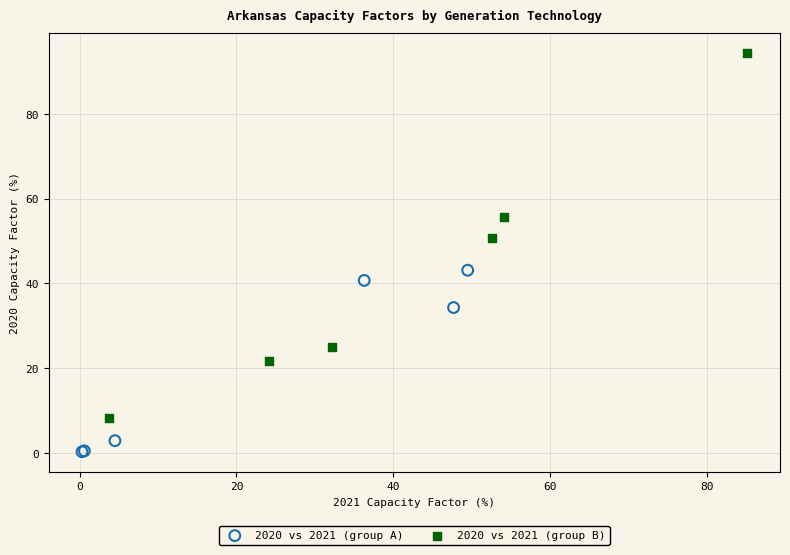

What are all the series names shown in the legend?

2020 vs 2021 (group A), 2020 vs 2021 (group B)